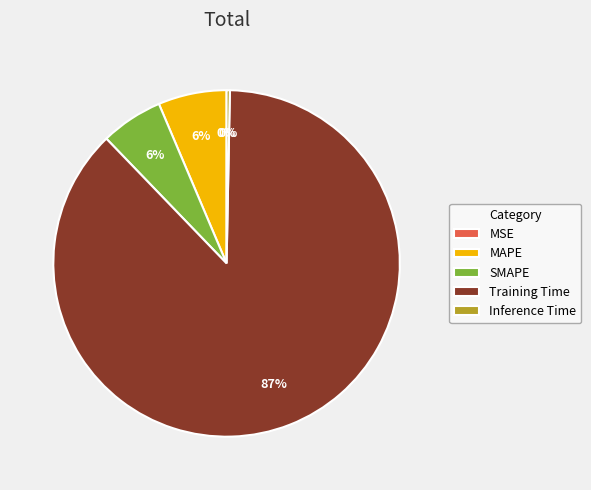

Which slice represents more than half of the pie?

Training Time